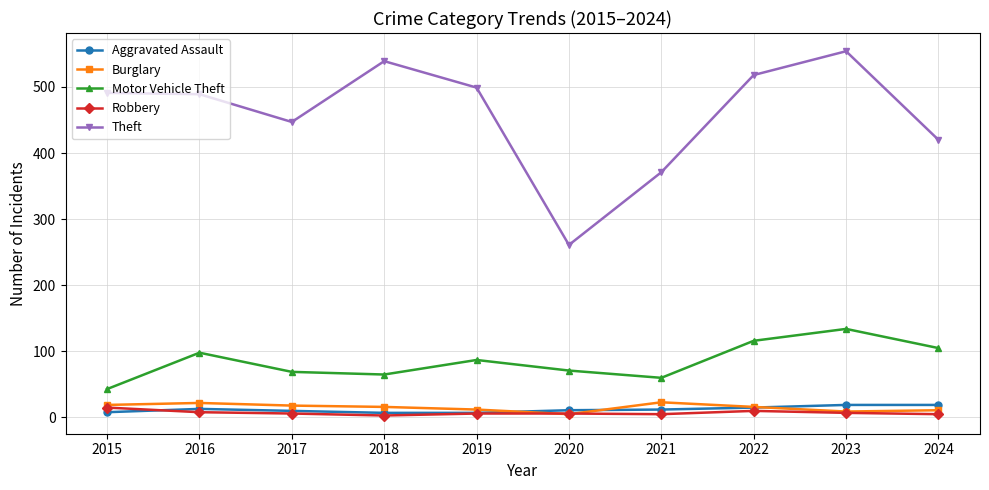

What is the sum of the Burglary values at 2018 and 2020?

21